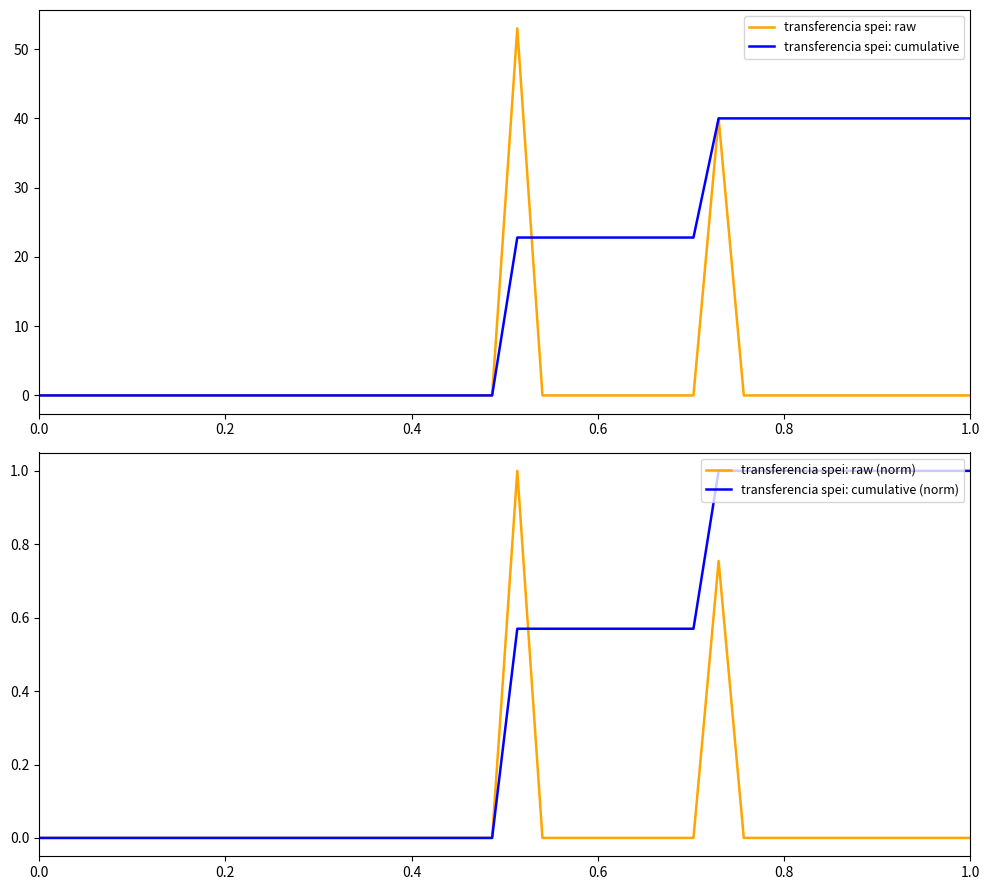

What are all the series names shown in the legend?

transferencia spei: raw, transferencia spei: cumulative, transferencia spei: raw (norm), transferencia spei: cumulative (norm)